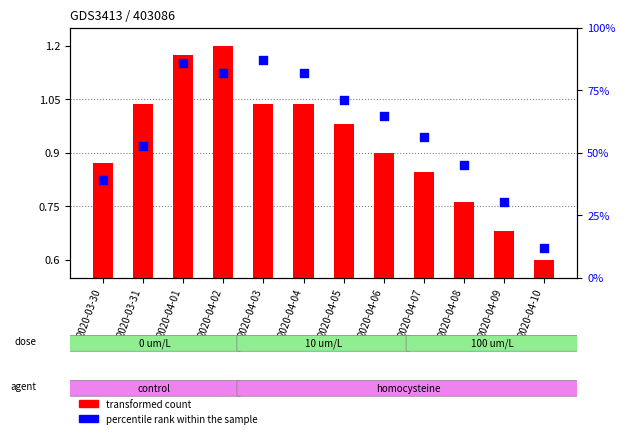

At which category is the sum across all series the highest?

2020-04-03